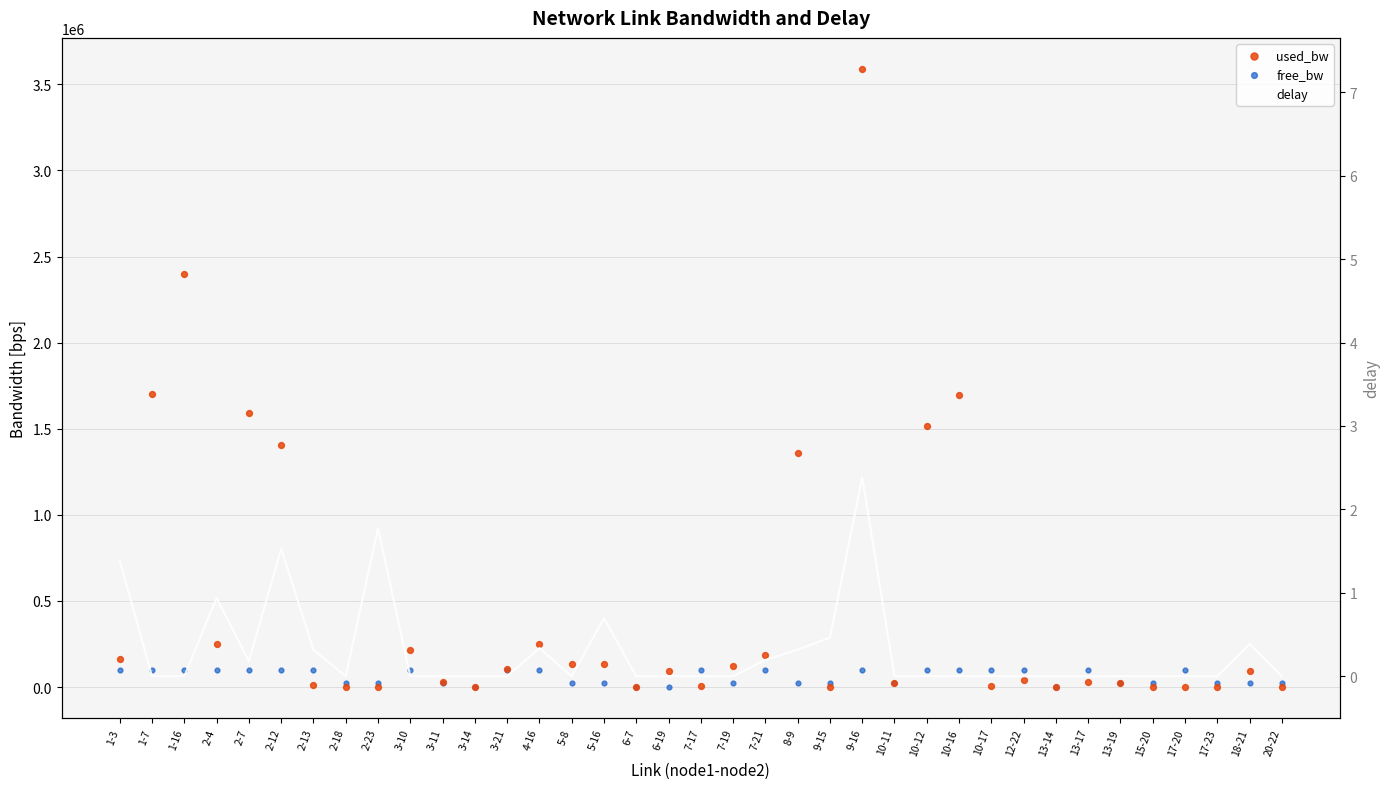

At how many categories does at least one series exceed 2501896?

1